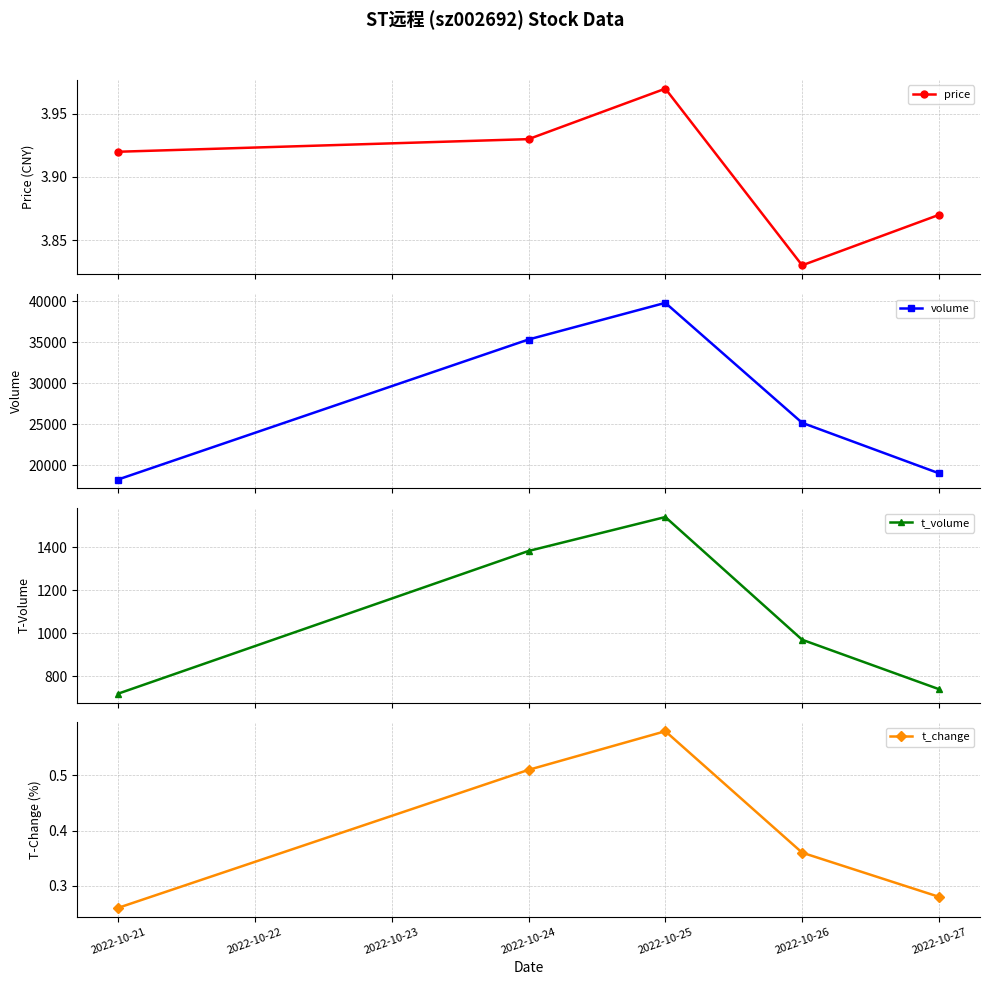

What is the minimum value for price?

3.8